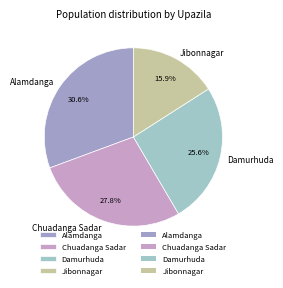

To the nearest percent, what is the difference between the largest and smallest slice percentages?

15%